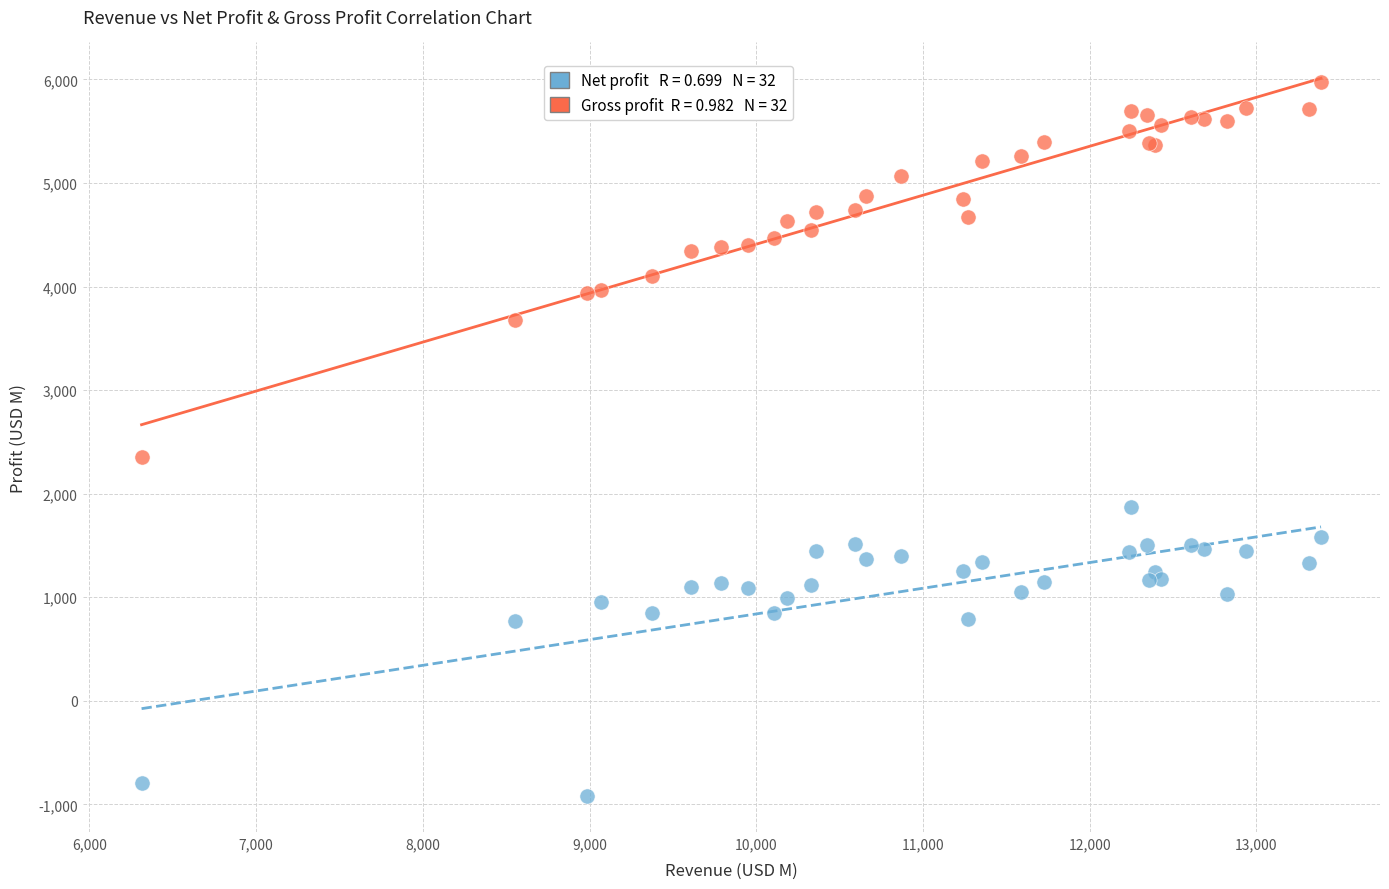

Across all series, what Y value is closest to 2525?

2353.0